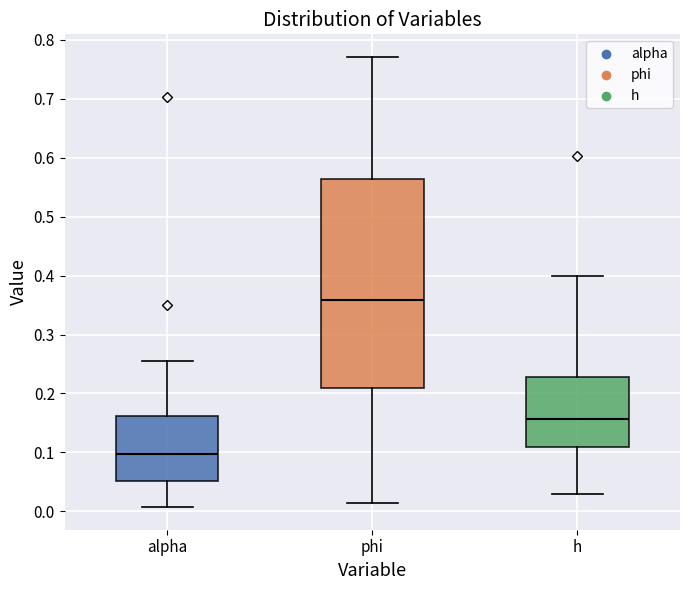

Reading left to right, read every box against the y-axis: the position of its median line, the range the box covers, and the ends of its whiskers. The values are not printed on the chart, so give them approximately, as read against the axis.

alpha: median 0.10, box 0.05 to 0.16, whiskers 0.01 to 0.25
phi: median 0.36, box 0.21 to 0.56, whiskers 0.01 to 0.77
h: median 0.16, box 0.11 to 0.23, whiskers 0.03 to 0.40